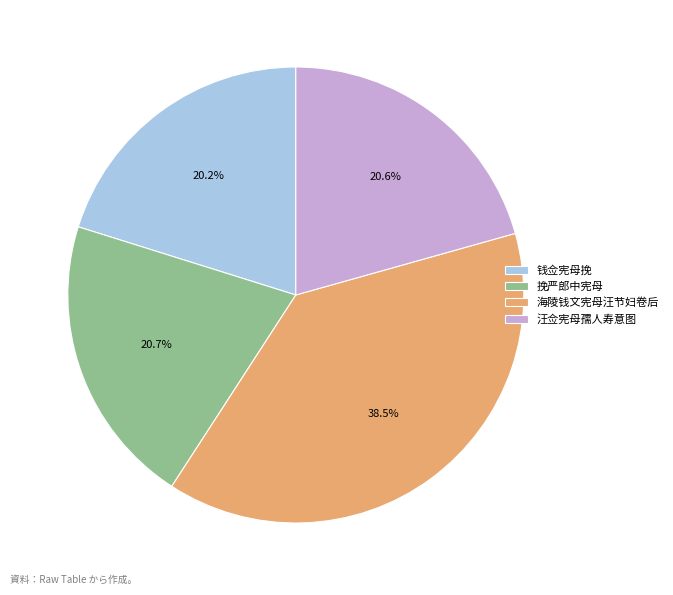

Does 挽严郎中宪母 represent more than half of the total?

No